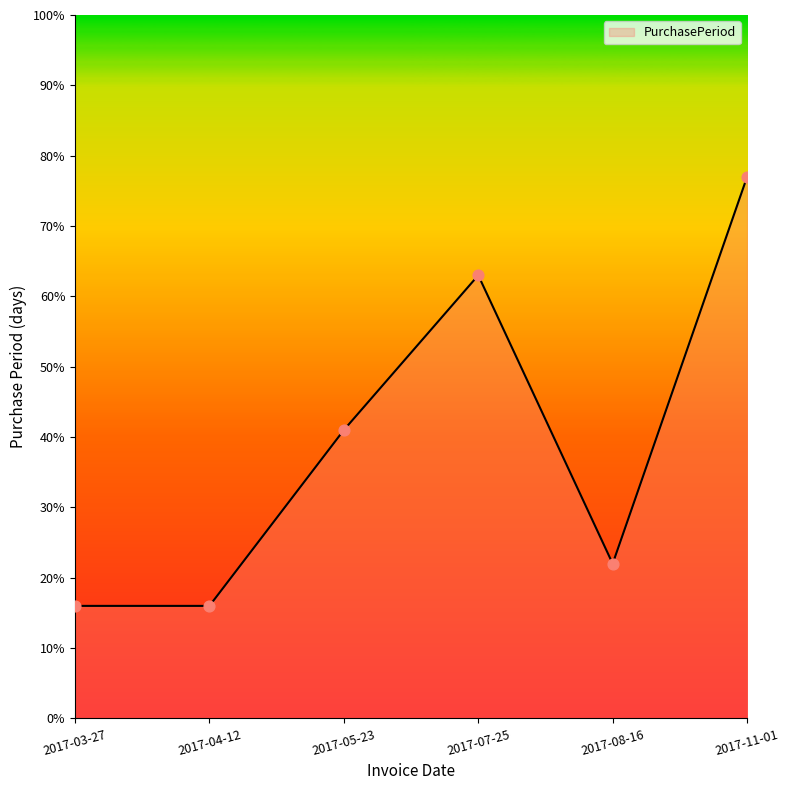

What is the change in value from 2017-08-16 to 2017-11-01?

+55